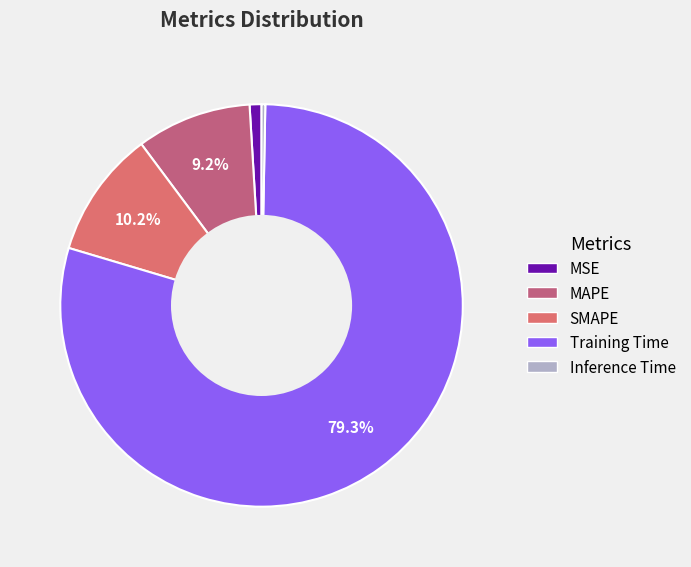

To the nearest percent, what is the difference between the largest and smallest slice percentages?

79%